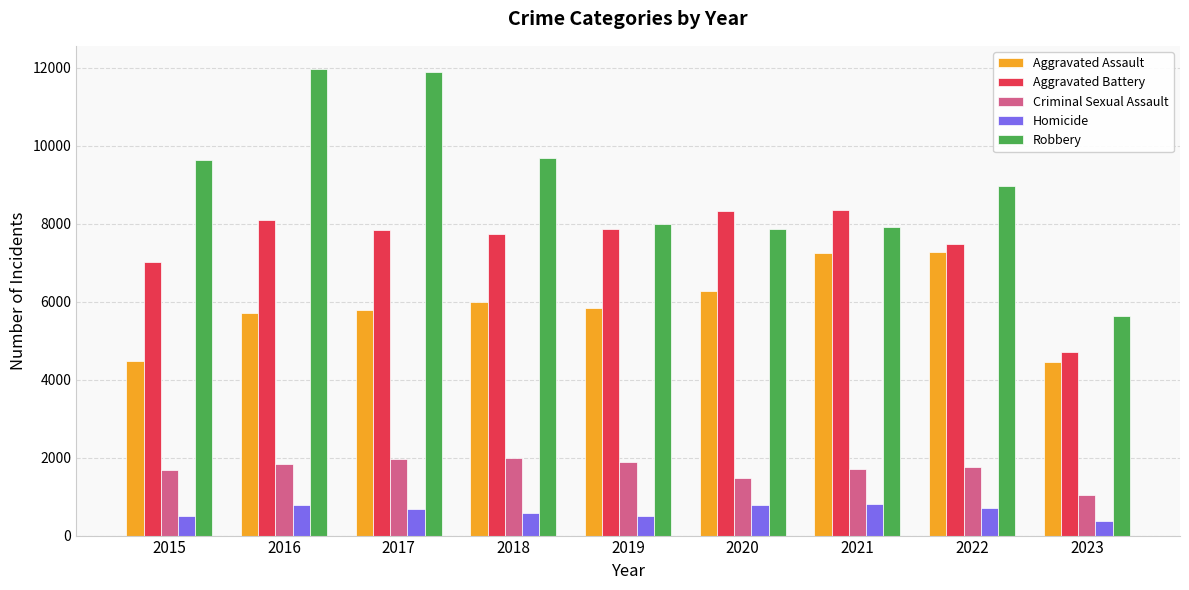

Rank the series by their maximum value, from highest to lowest.

Robbery, Aggravated Battery, Aggravated Assault, Criminal Sexual Assault, Homicide